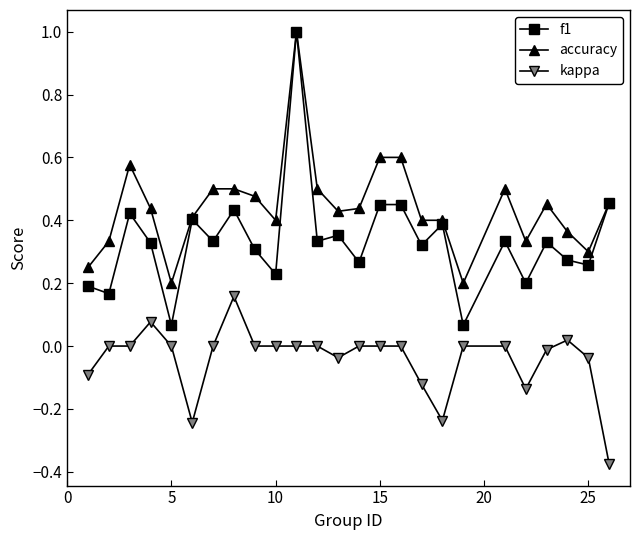

What are all the series names shown in the legend?

f1, accuracy, kappa